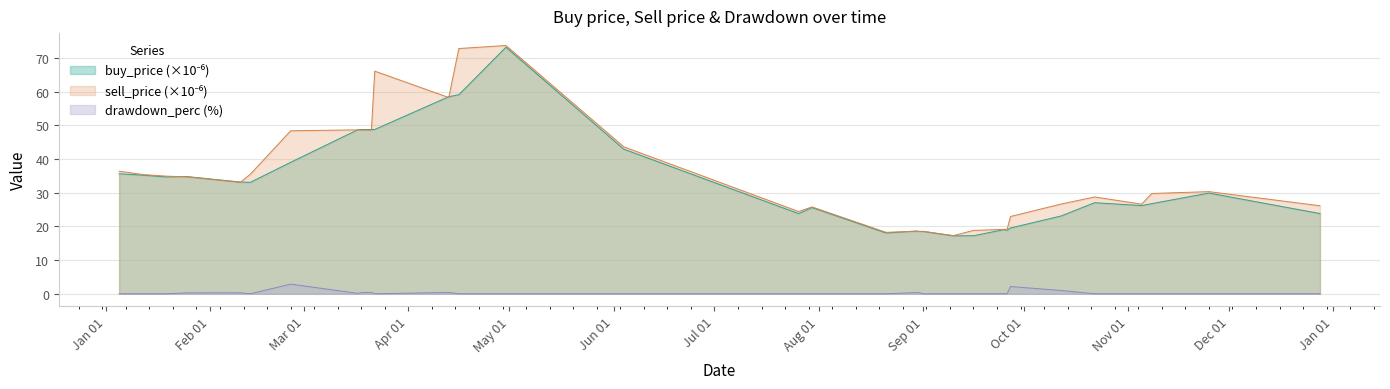

Does the chart display data point markers on the line(s)?

No